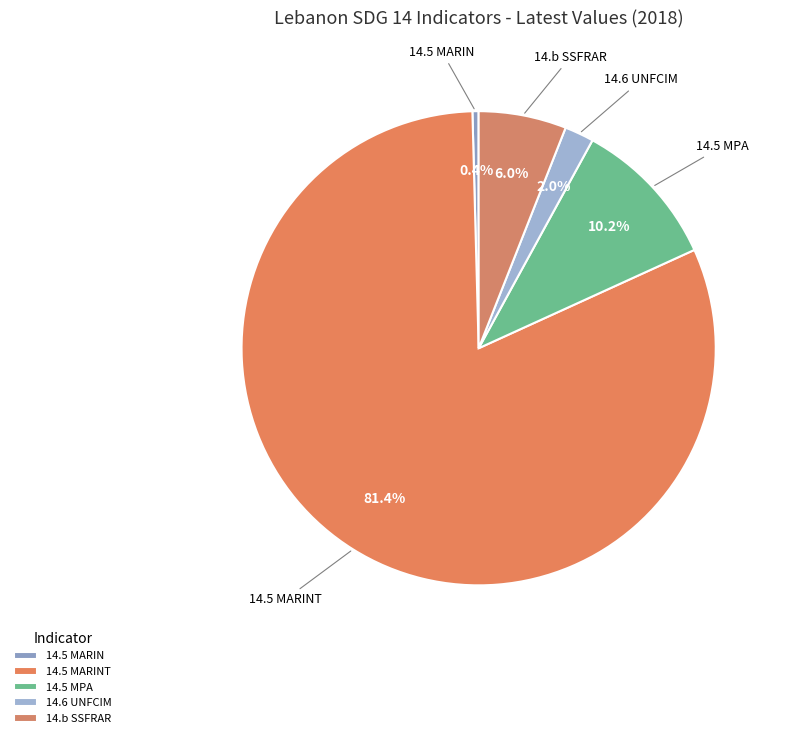

What portion of the pie excludes 14.5 MPA?

89.8%